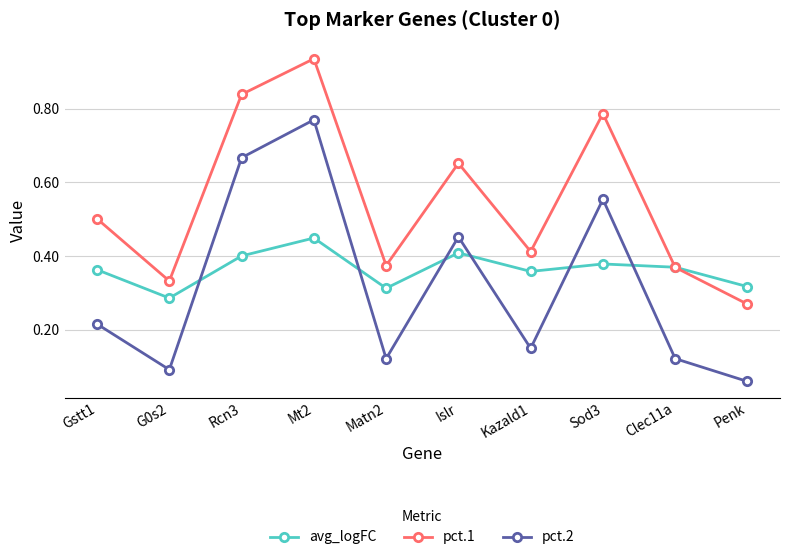

At which label does pct.2 reach its minimum?

Penk